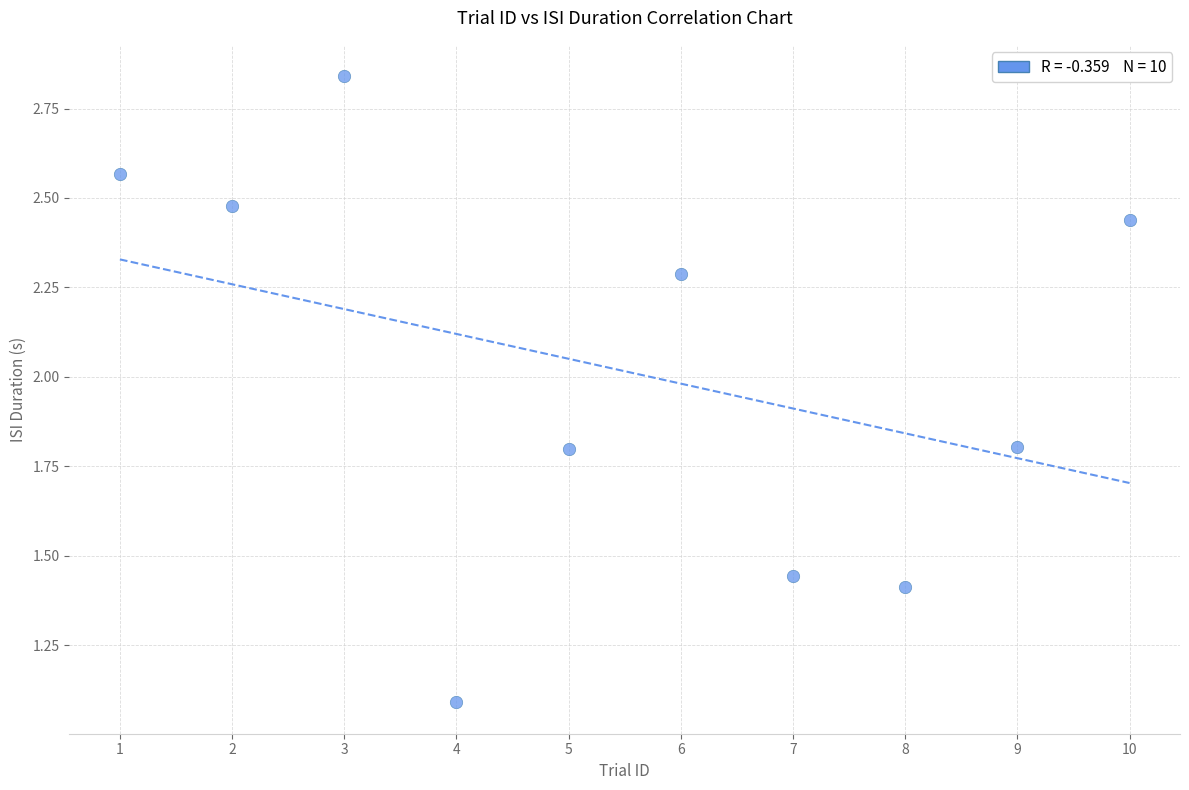

What Y value in the scatter plot is closest to 1?

1.1